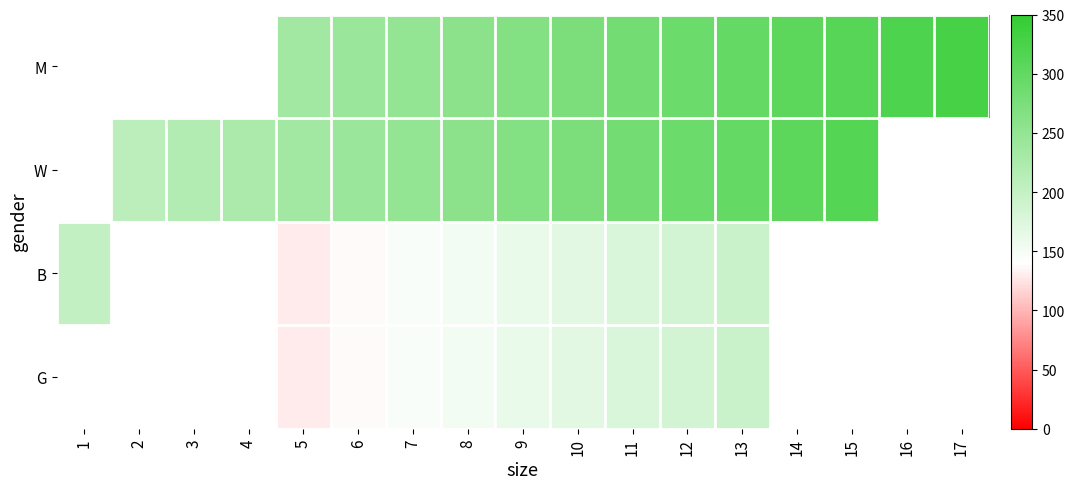

What is the difference between the W values at 8 and 11?

24.0